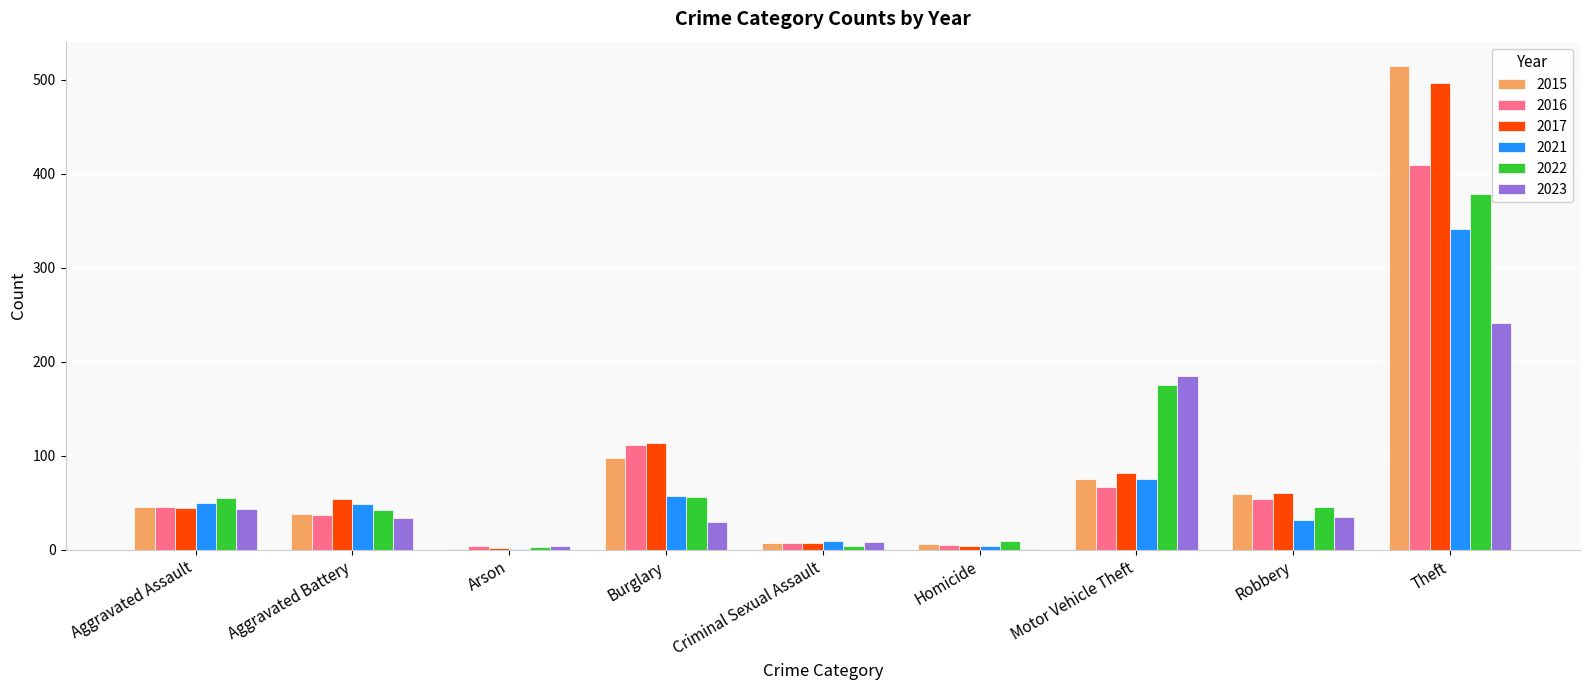

Which series has the largest range (max minus min)?

2015